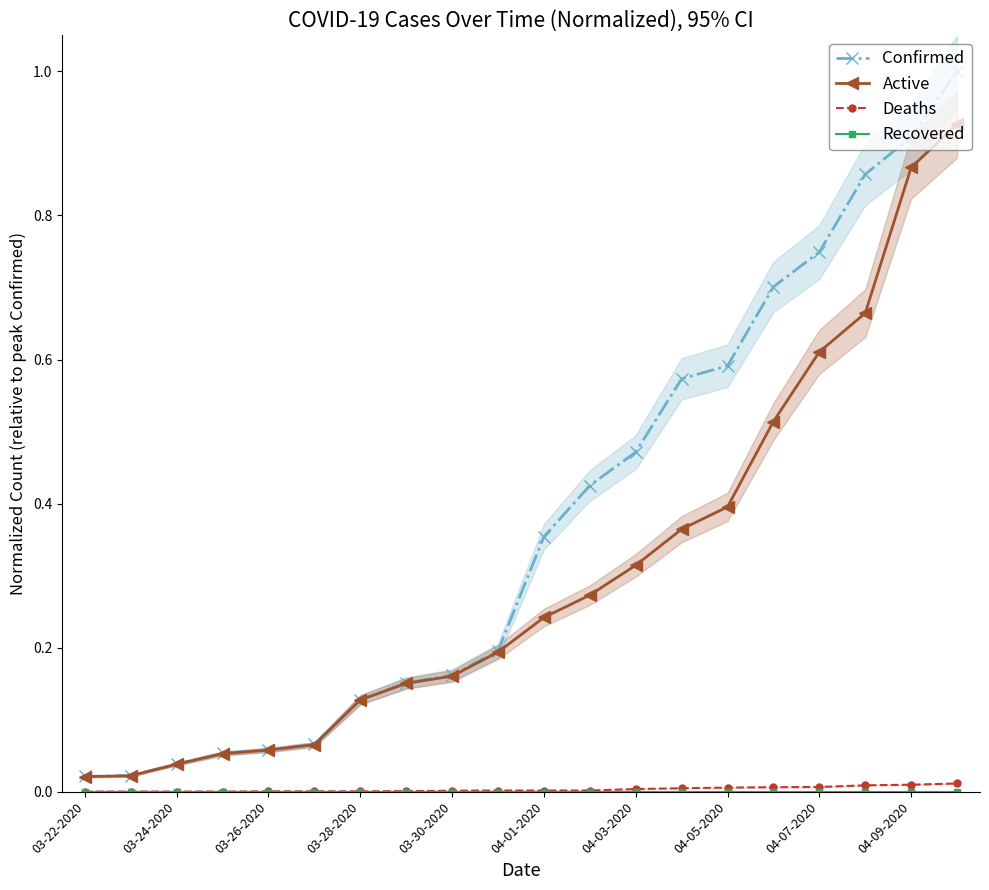

What is the average value of the Confirmed series?

0.4